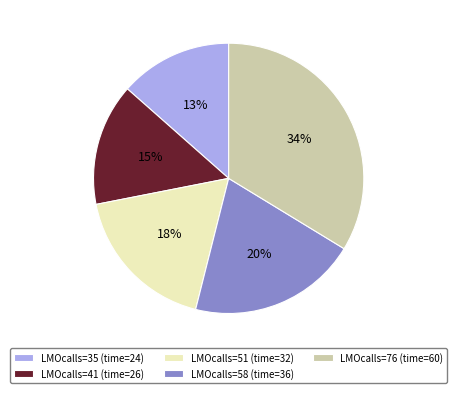

How many slices are in this pie chart?

5